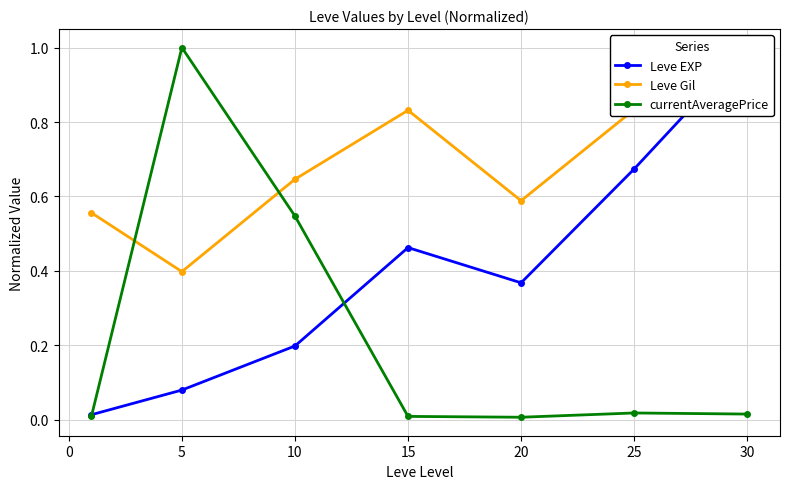

What is the difference between the second highest and second lowest values in the Leve Gil series?

0.3